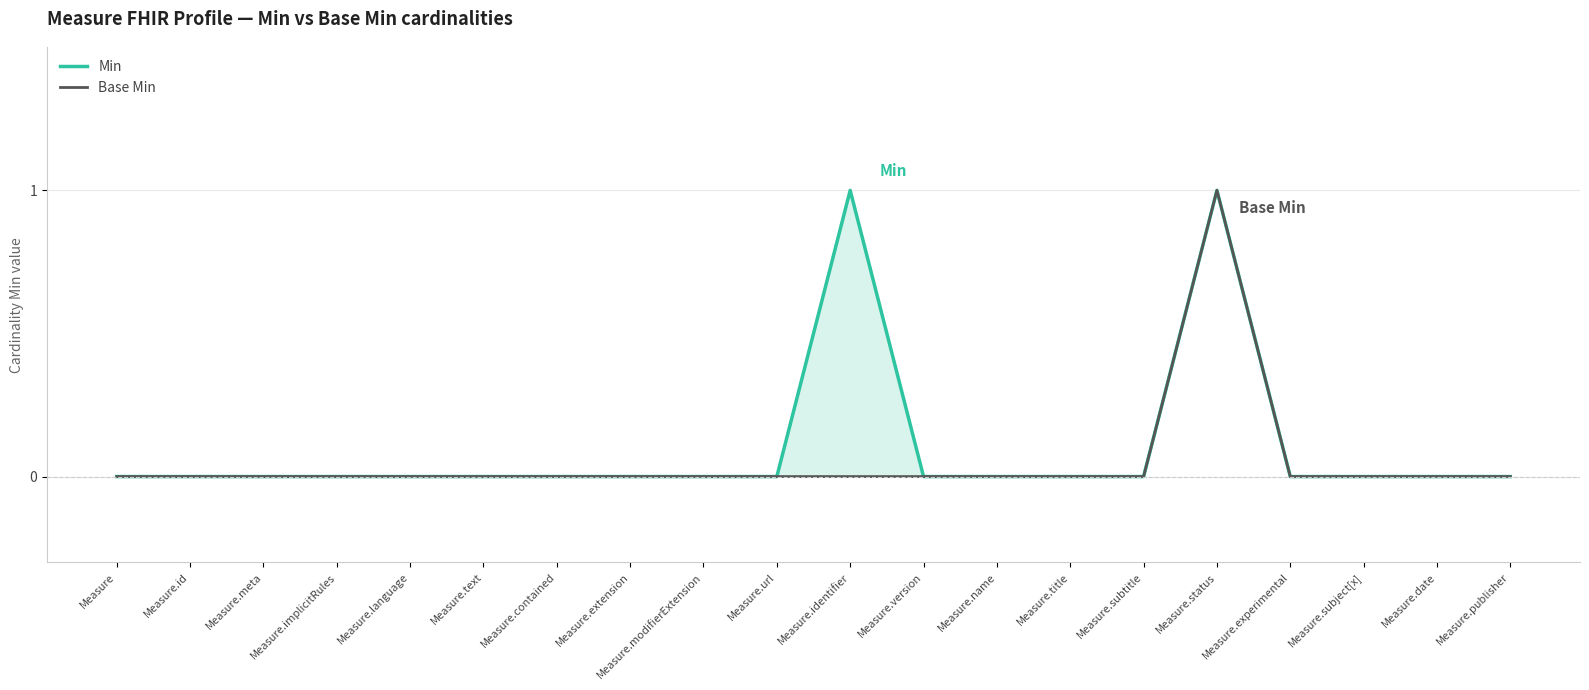

True or false: Base Min and Min cross at least once.

False